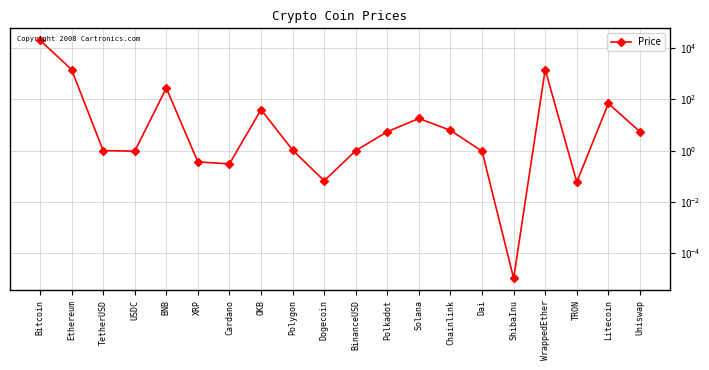

Is this an area chart (filled region under the line)?

No